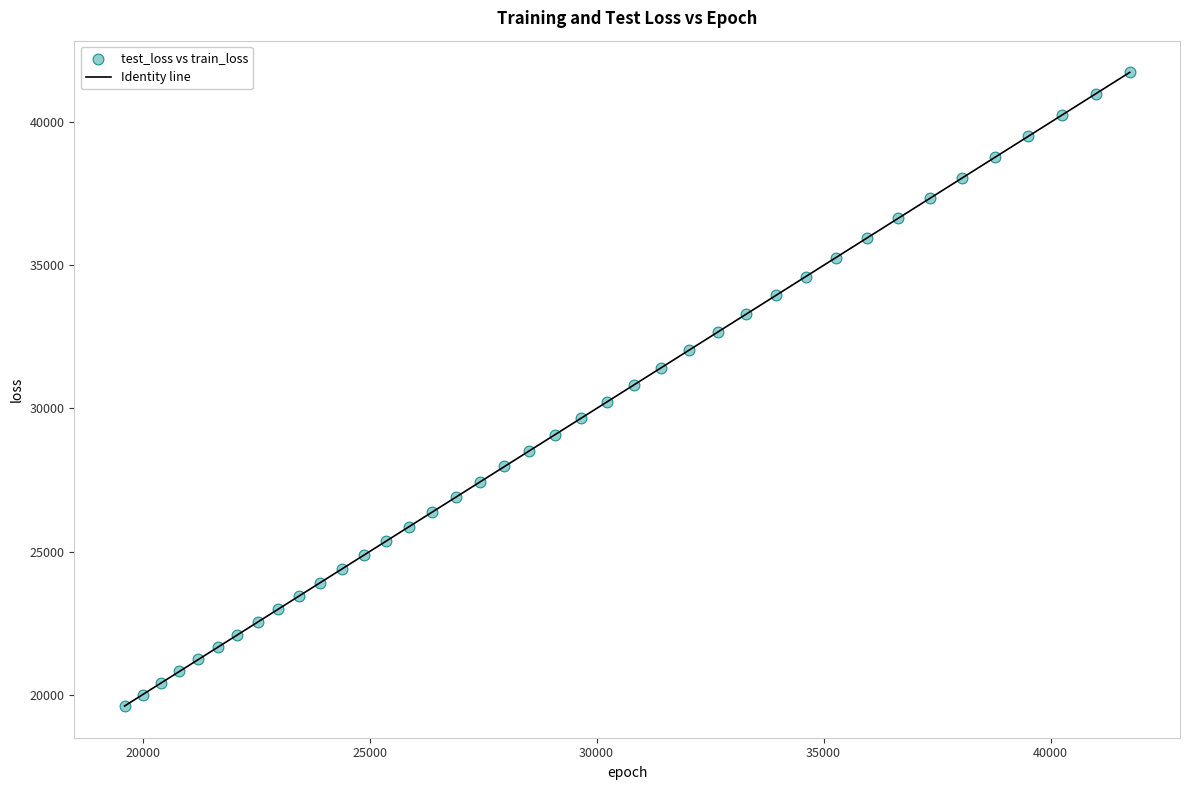

What is the range of X values (max minus min)?

22144.5